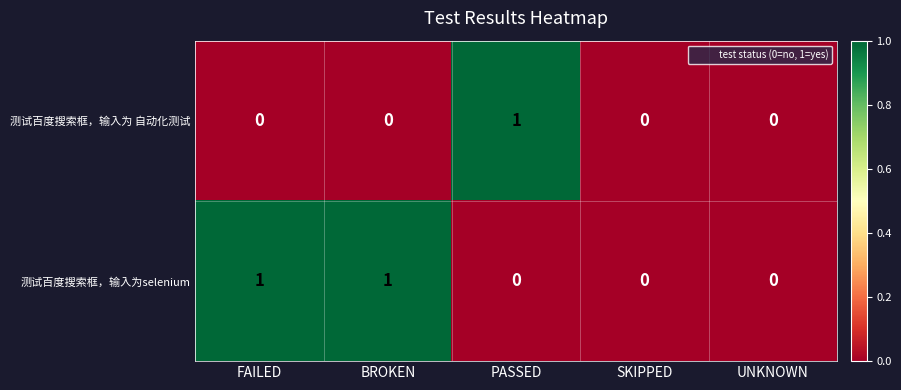

At which label does 测试百度搜索框，输入为 自动化测试 reach its peak?

PASSED